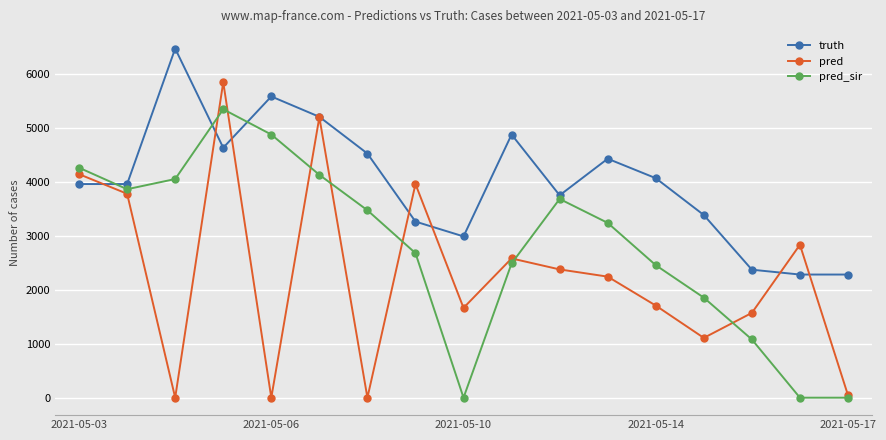

Which series has the largest range (max minus min)?

pred